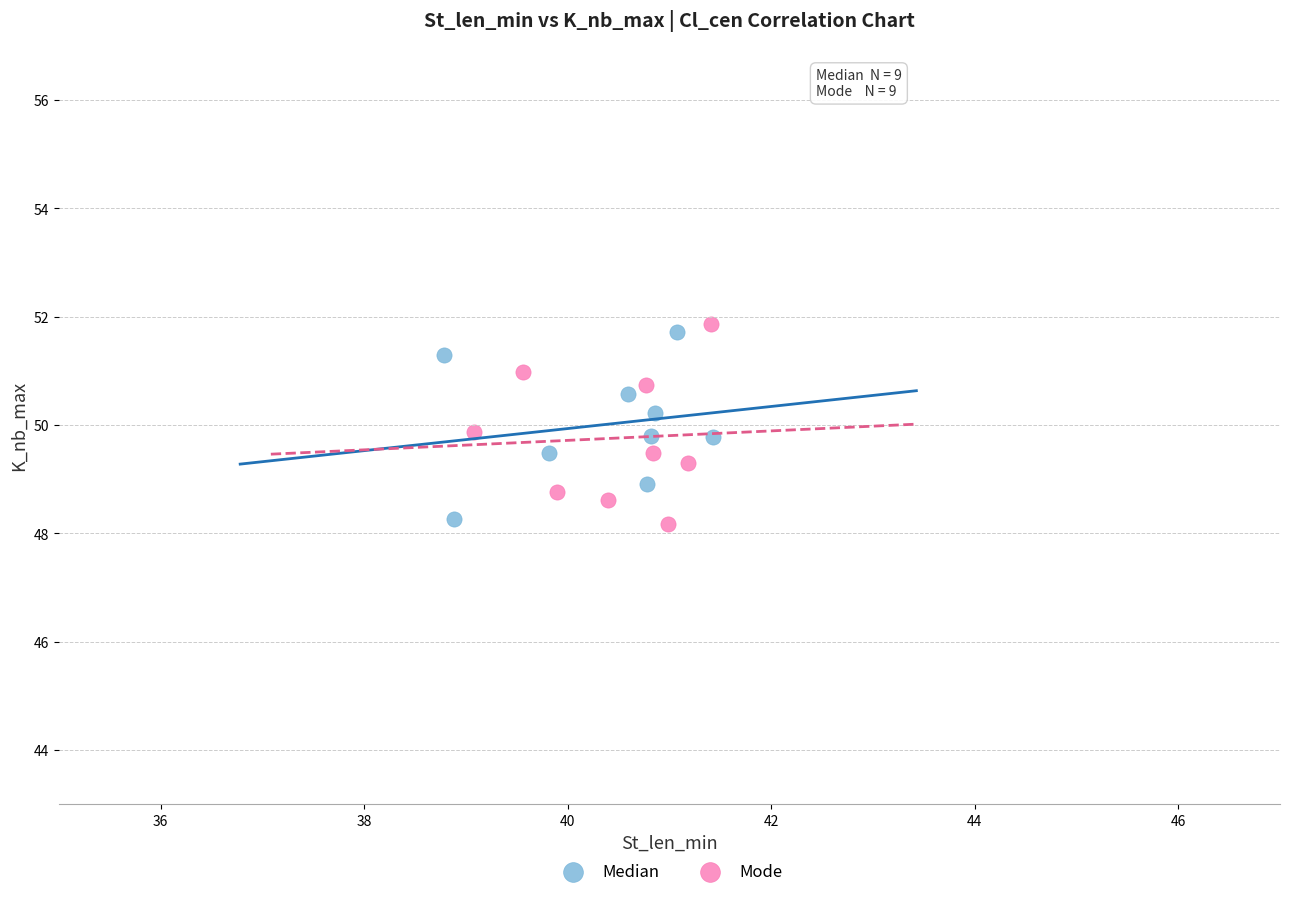

What are all the series names shown in the legend?

Median, Mode